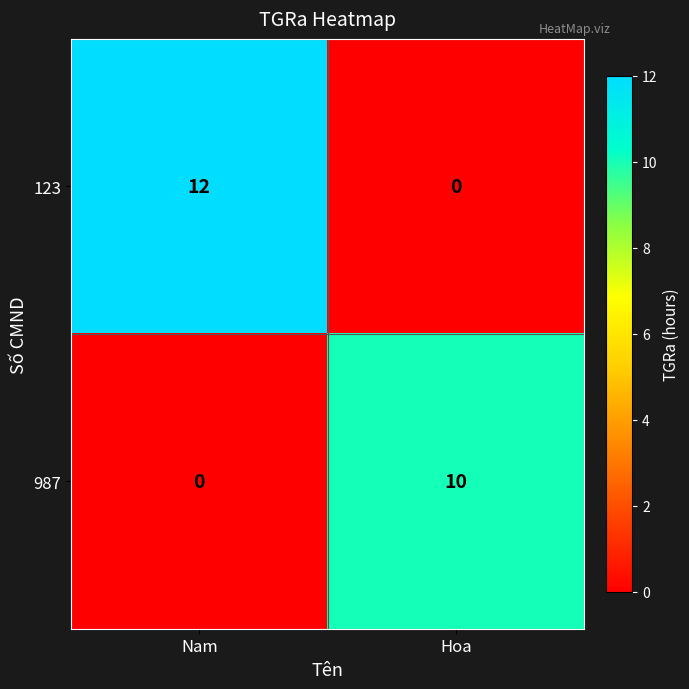

What is the average value of the 123 series?

6